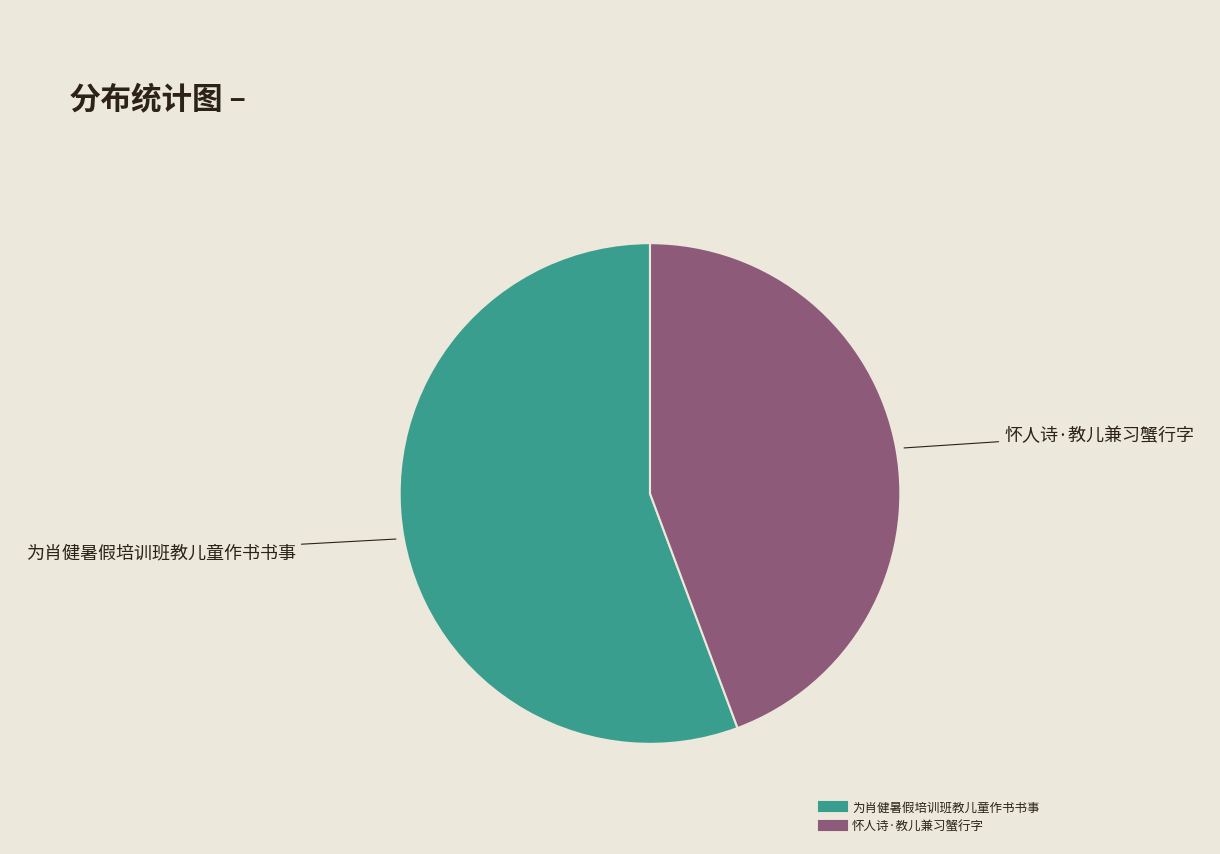

True or false: 为肖健暑假培训班教儿童作书书事 accounts for 56% of the total.

True